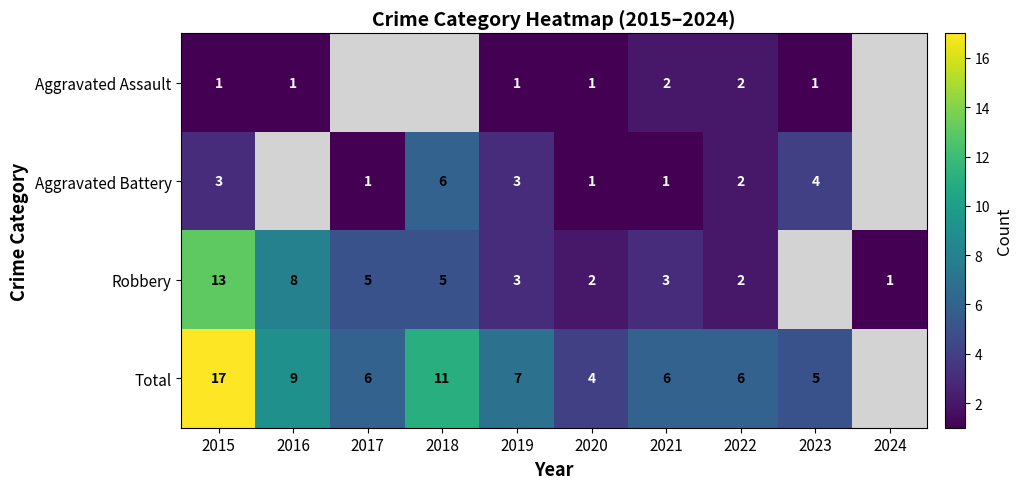

Which label corresponds to the smallest value in the chart?

2015